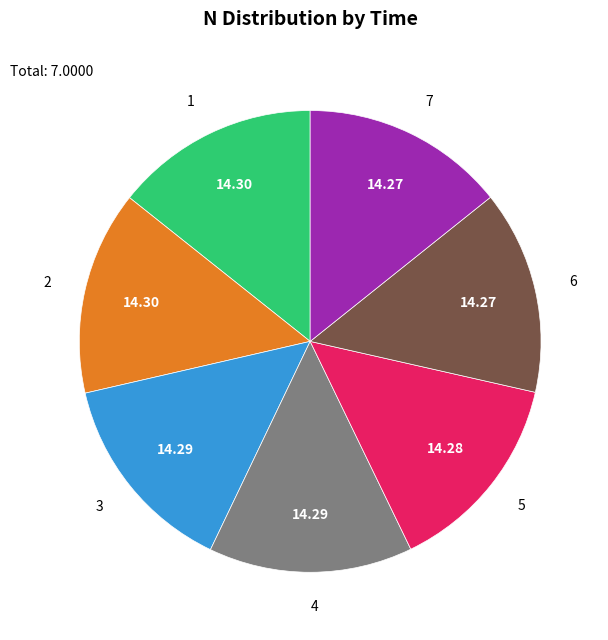

True or false: 3 accounts for 14% of the total.

True